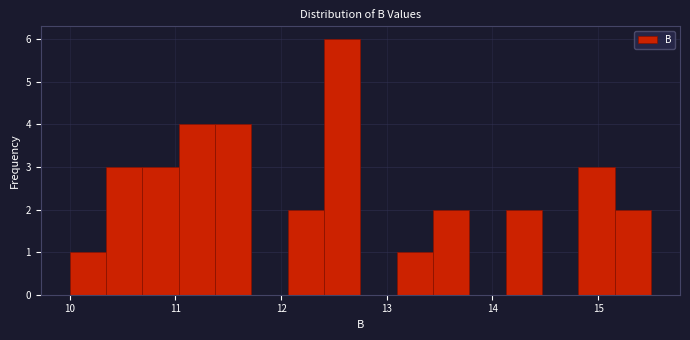

Around what value on the x-axis is the tallest bar? Give the approximate position of its centre, as read against the axis.

12.6